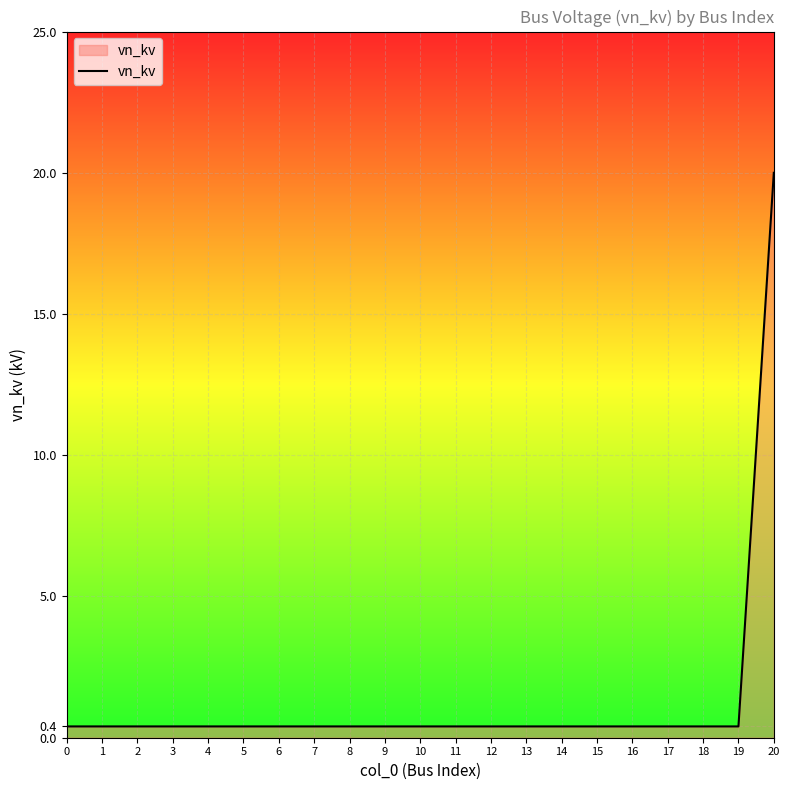

Reading left to right, what are all the values shown in this chart?

0=0.4	1=0.4	2=0.4	3=0.4	4=0.4	5=0.4	6=0.4	7=0.4	8=0.4	9=0.4	10=0.4	11=0.4	12=0.4	13=0.4	14=0.4	15=0.4	16=0.4	17=0.4	18=0.4	19=0.4	20=20.0